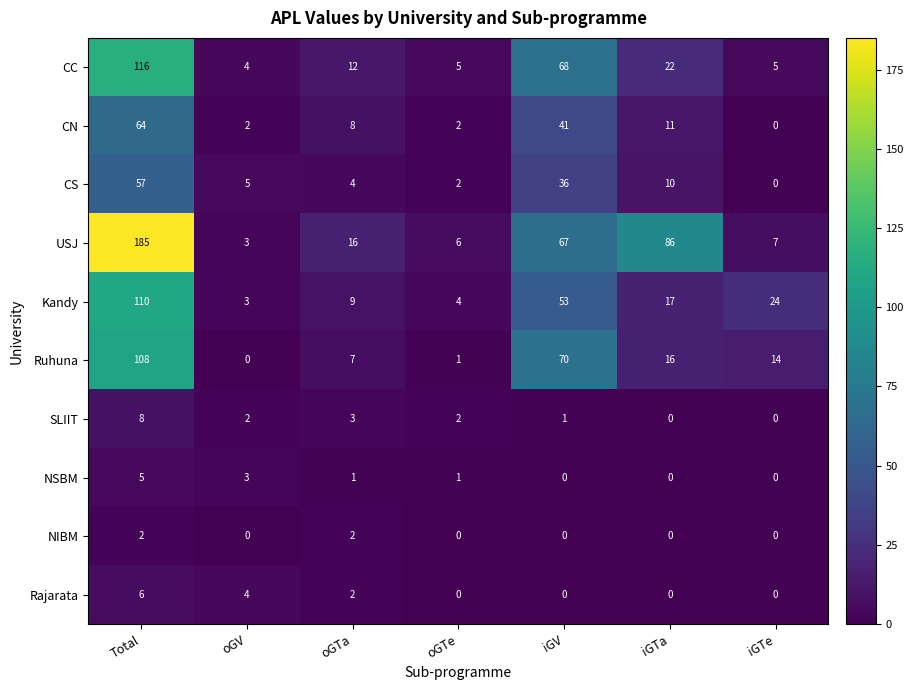

The CN series shows 25 at iGTe. True or false?

False